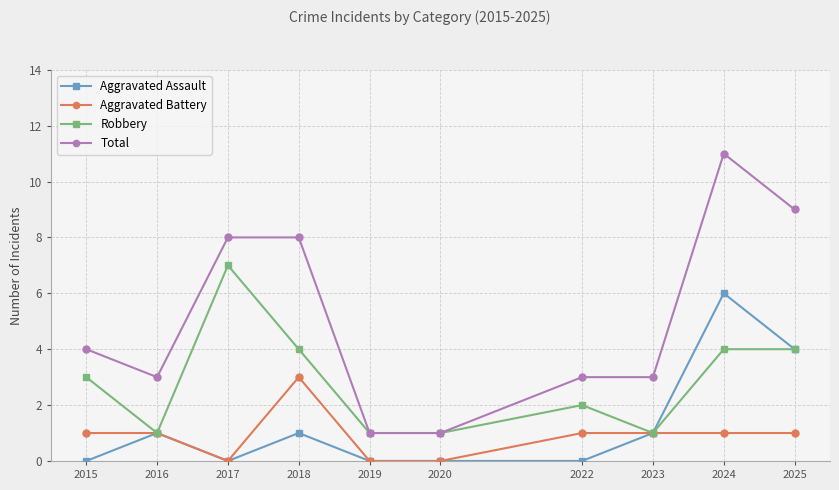

Reading left to right, what are all the values shown in this chart?

Aggravated Assault: 2015=0	2016=1	2017=0	2018=1	2019=0	2020=0	2022=0	2023=1	2024=6	2025=4
Aggravated Battery: 2015=1	2016=1	2017=0	2018=3	2019=0	2020=0	2022=1	2023=1	2024=1	2025=1
Robbery: 2015=3	2016=1	2017=7	2018=4	2019=1	2020=1	2022=2	2023=1	2024=4	2025=4
Total: 2015=4	2016=3	2017=8	2018=8	2019=1	2020=1	2022=3	2023=3	2024=11	2025=9